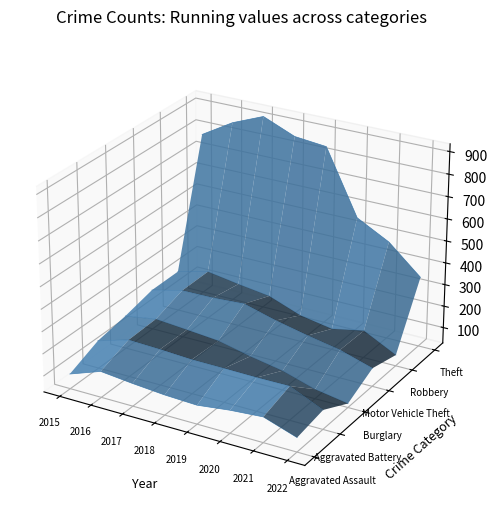

True or false: Robbery has more than 0 points higher than both neighbors.

False